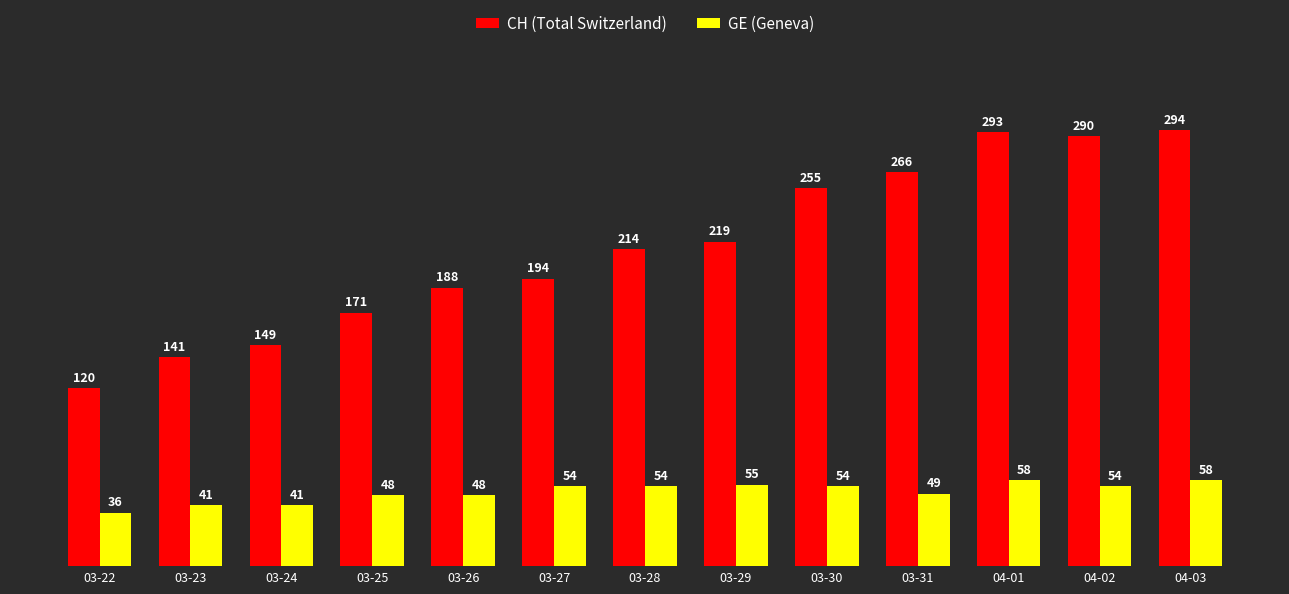

What is the spread (max minus min) of values at 03-27?

140